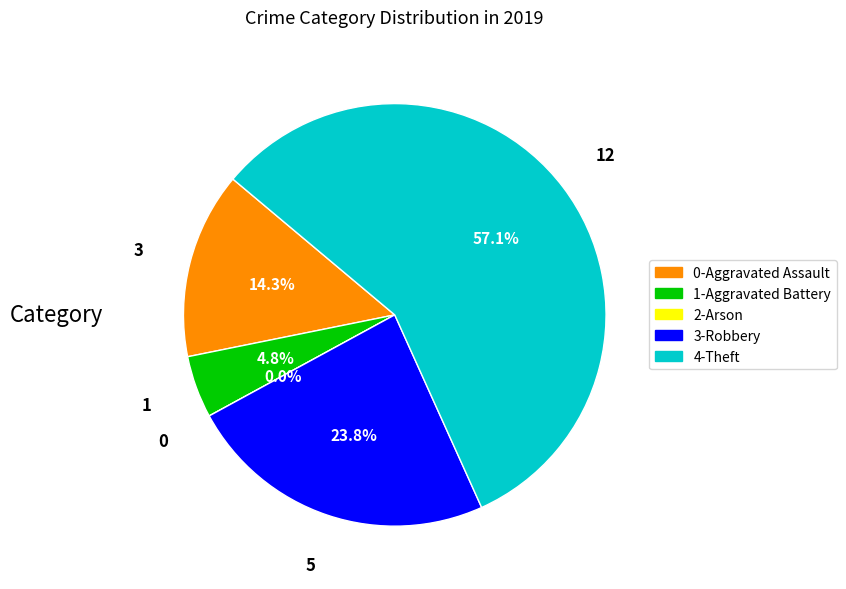

What is the smallest slice in the pie chart?

Arson